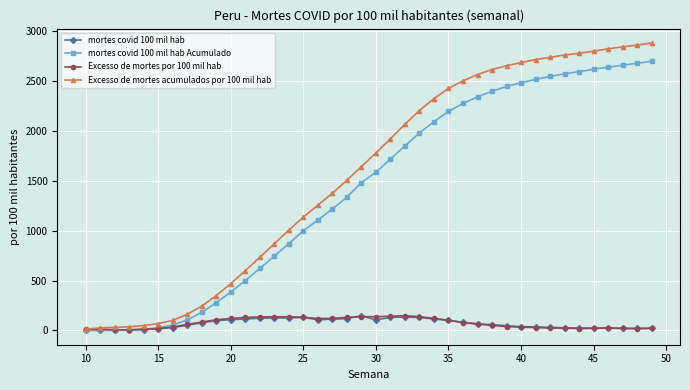

Which series has the largest range (max minus min)?

Excesso de mortes acumulados por 100 mil hab